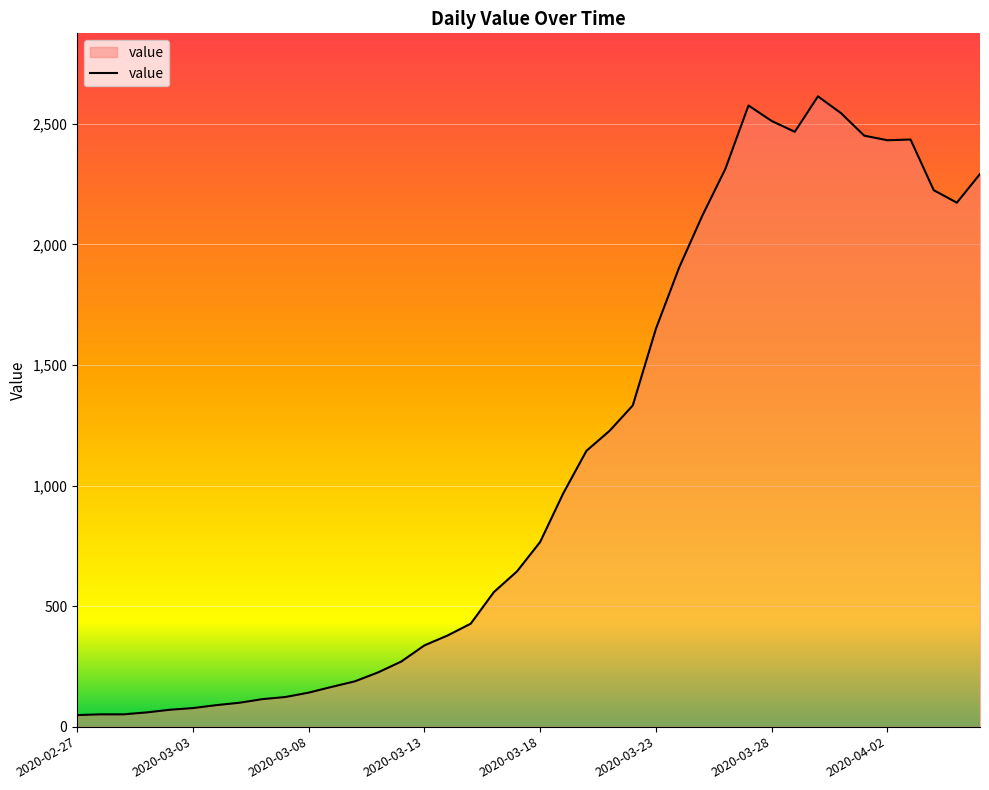

What is the difference between the maximum and minimum values?

2566